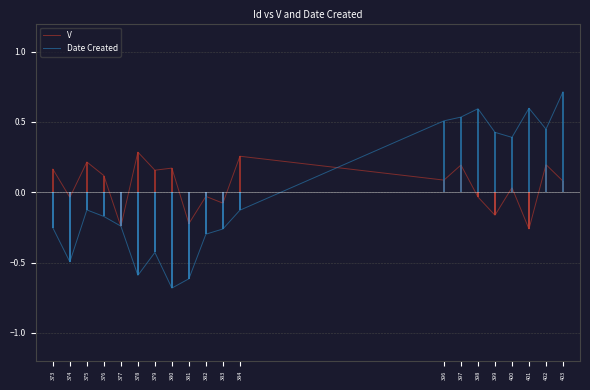

How many series are shown in this chart?

2